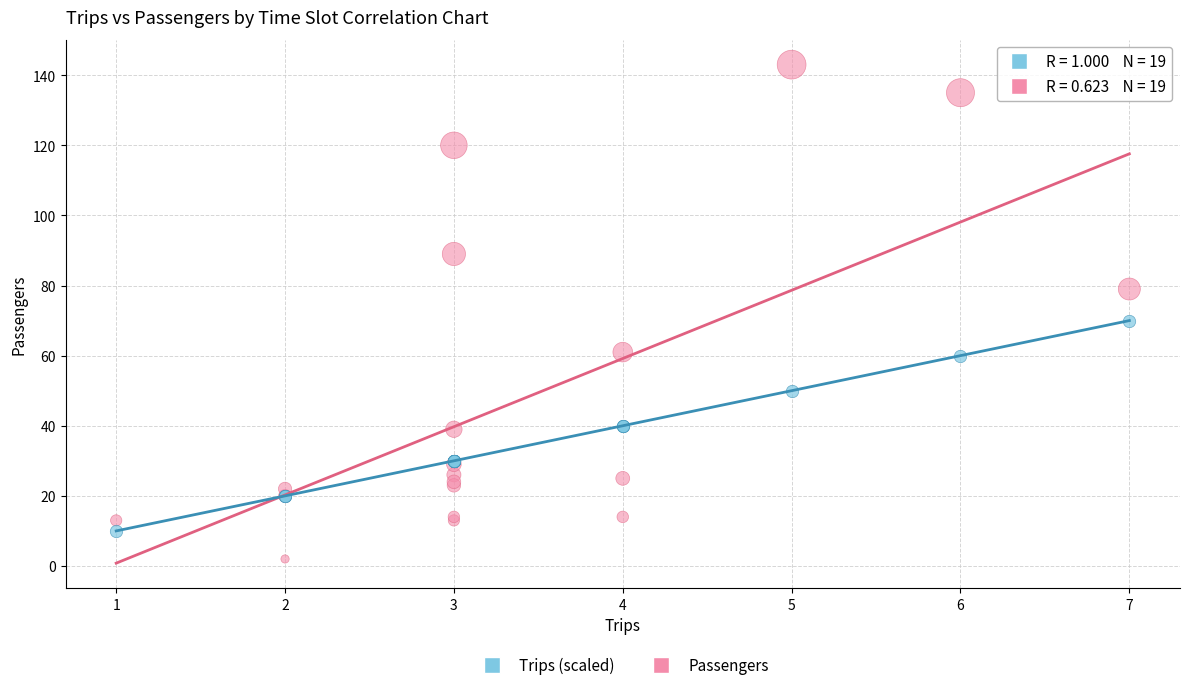

Which series has the largest Y range (max minus min)?

Passengers